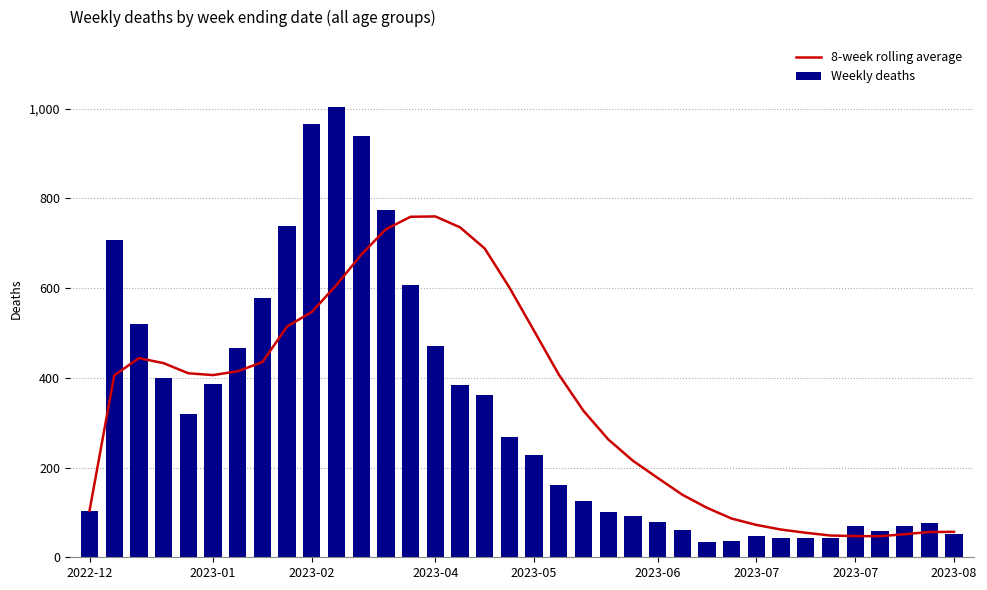

What is the value of the Weekly deaths bar at the 25th from the left?

61.0